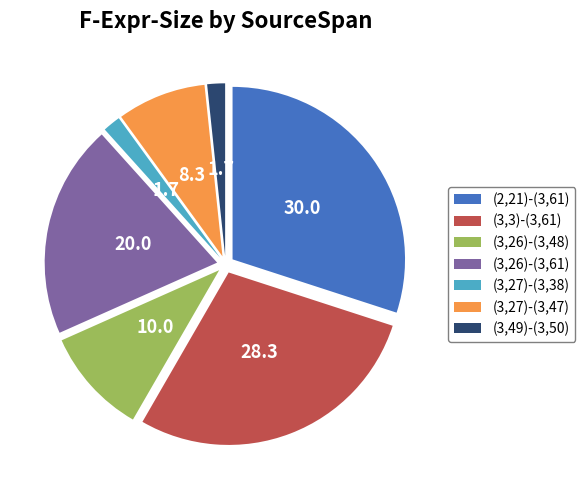

Is there a majority slice in this chart?

No